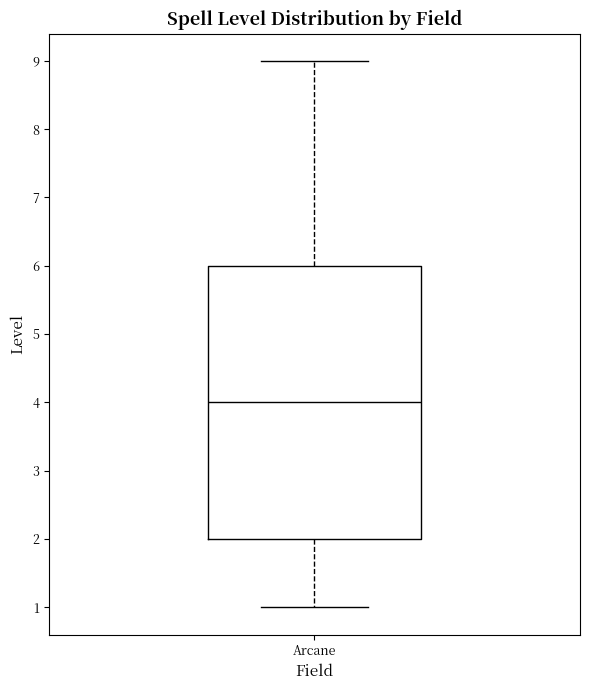

Transcribe this box plot: give where the median line is, the range the box spans, and where the two whiskers end, as read against the y-axis. The values are not printed on the chart, so give them approximately, as read against the axis.

median 4, box 2 to 6, whiskers 1 to 9